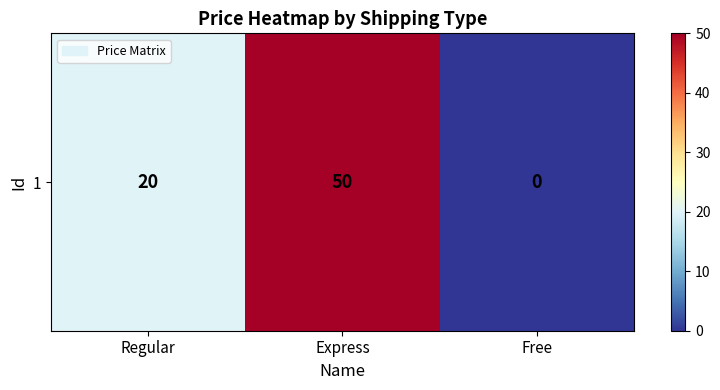

Which category has the lowest value across all series?

Free